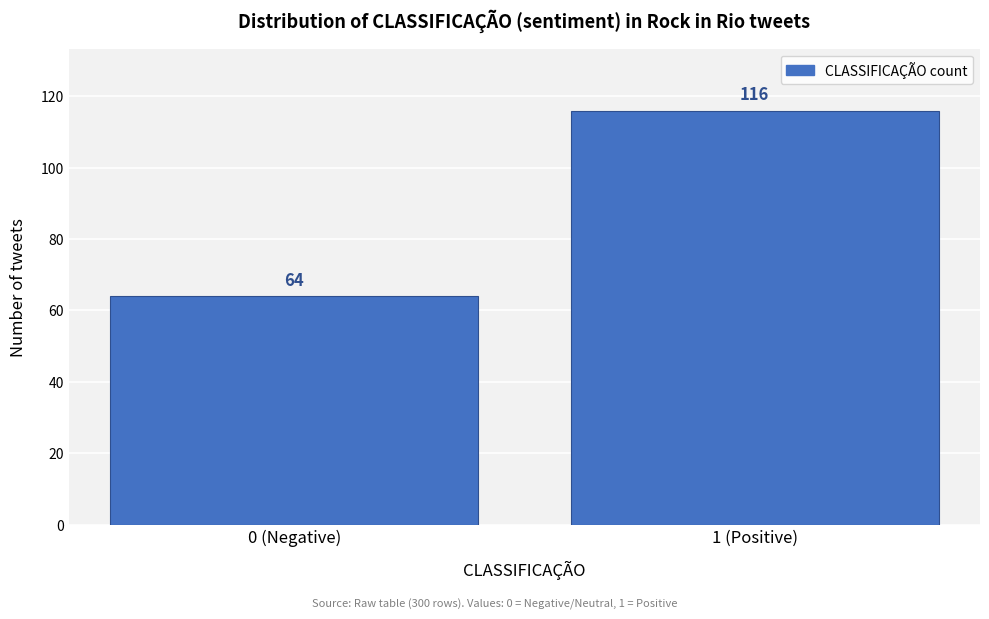

Reading left to right, transcribe all the data shown in this chart.

64	116